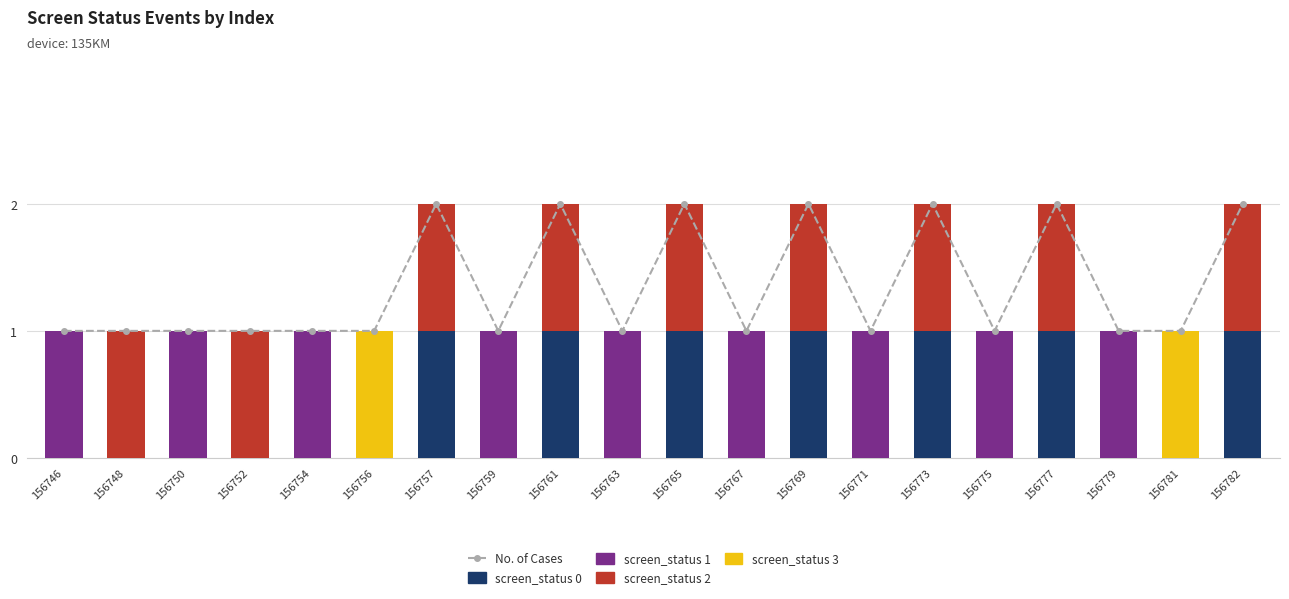

What is the spread (max minus min) of values at 156752?

1